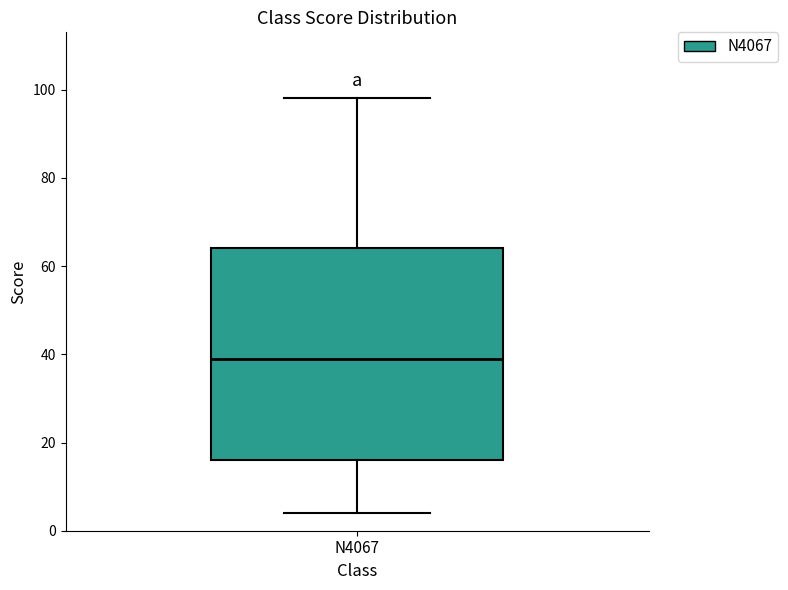

Transcribe this box plot: give where the median line is, the range the box spans, and where the two whiskers end, as read against the y-axis. The values are not printed on the chart, so give them approximately, as read against the axis.

median 40, box 16 to 64, whiskers 4 to 98